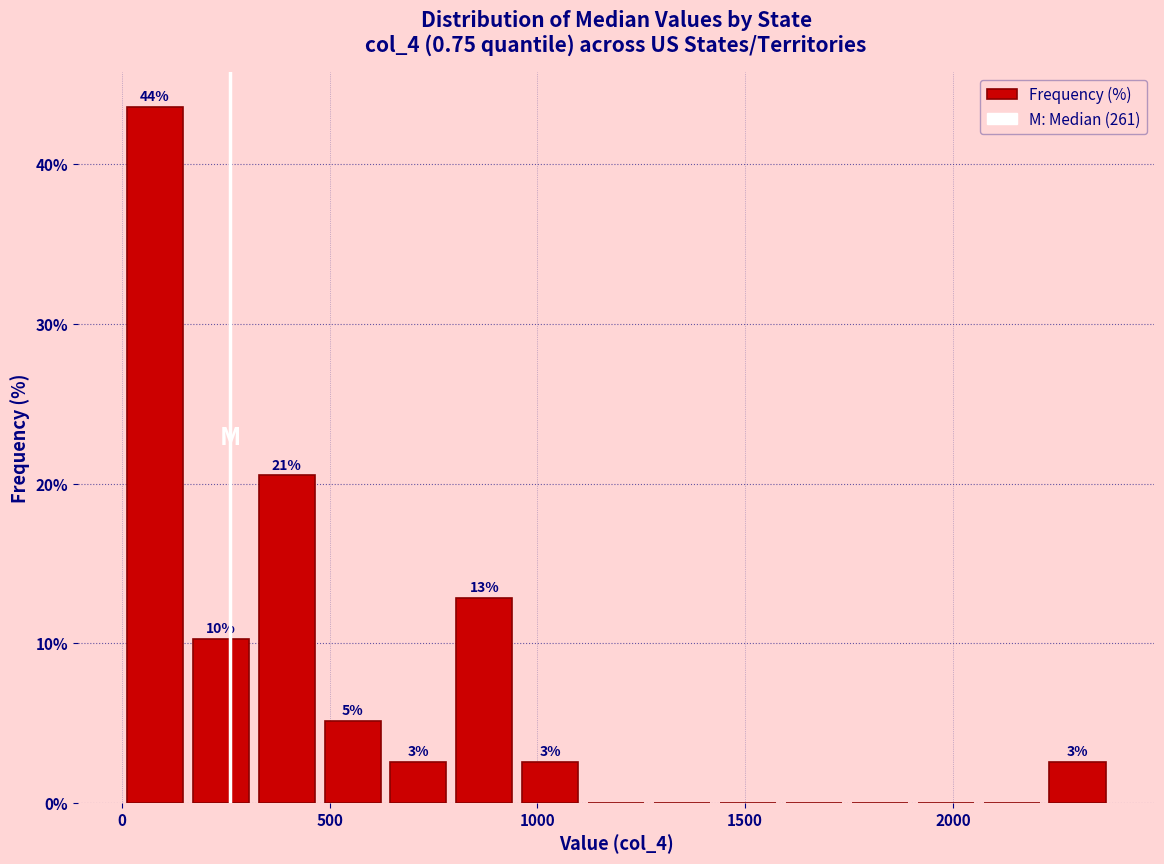

Around what value on the x-axis is the tallest bar? Give the approximate position of its centre, as read against the axis.

100